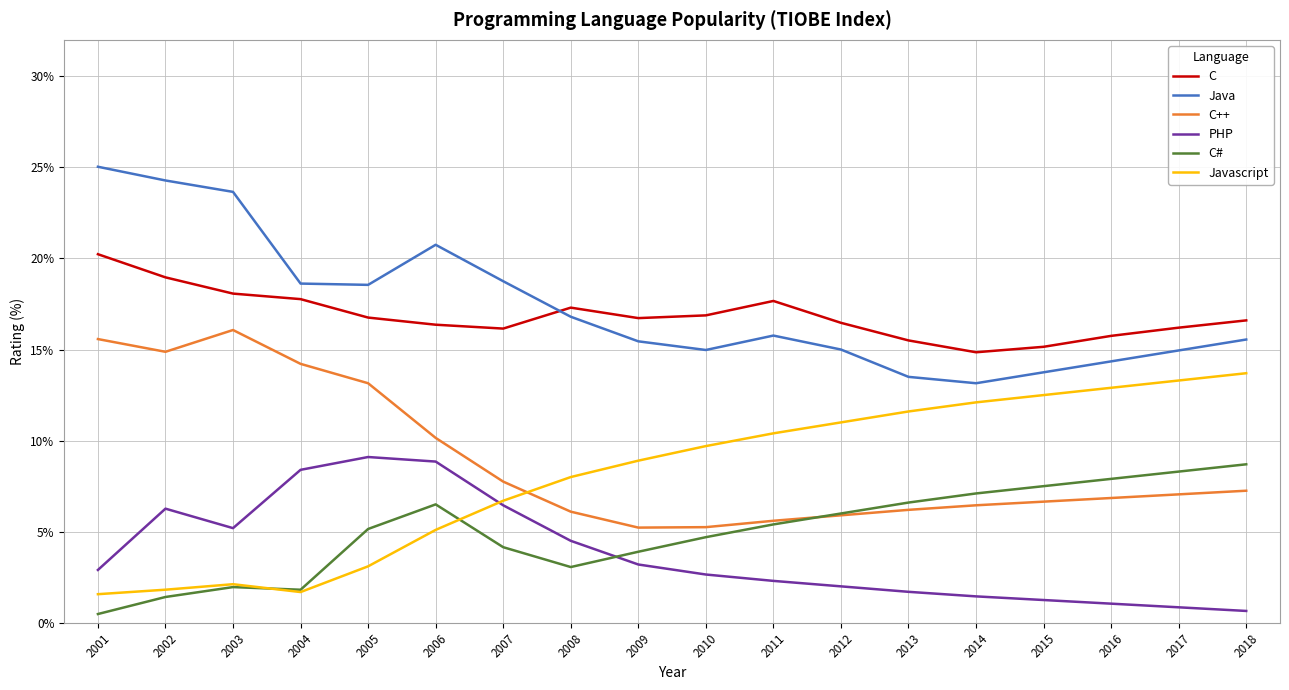

What is the average value of the Javascript series?

8.1